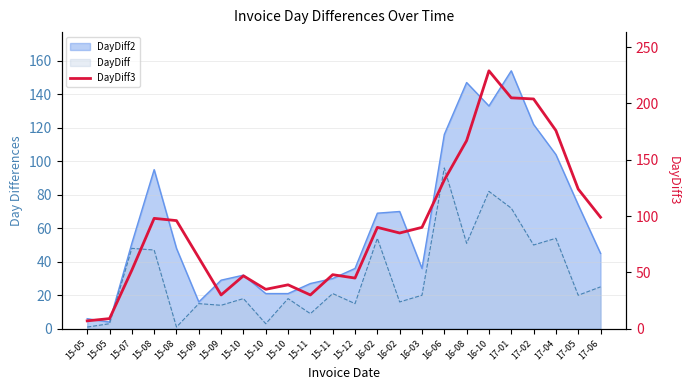

At which category does the chart reach its minimum across all series?

15-05